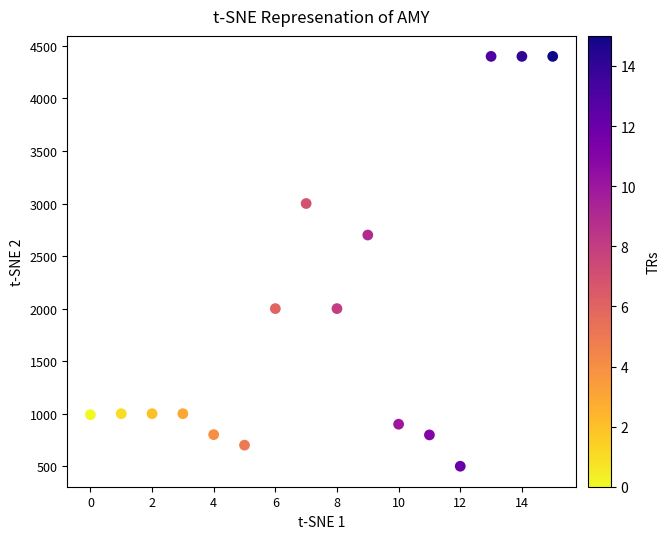

What is the range of Y values (max minus min)?

3900.0